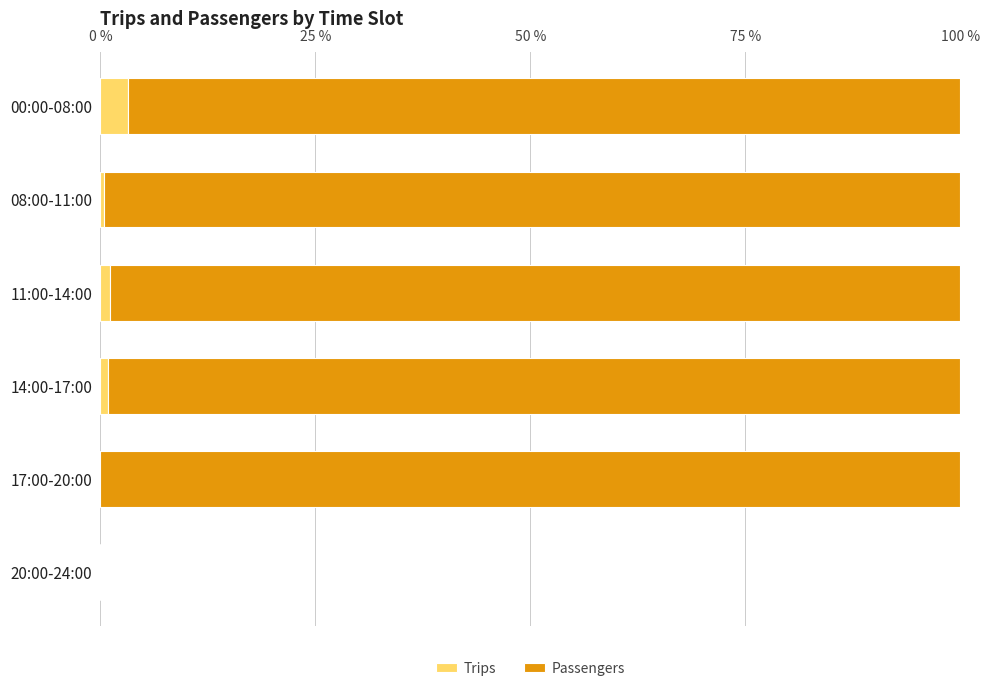

True or false: Trips has a value of 0.9 at 14:00-17:00.

True